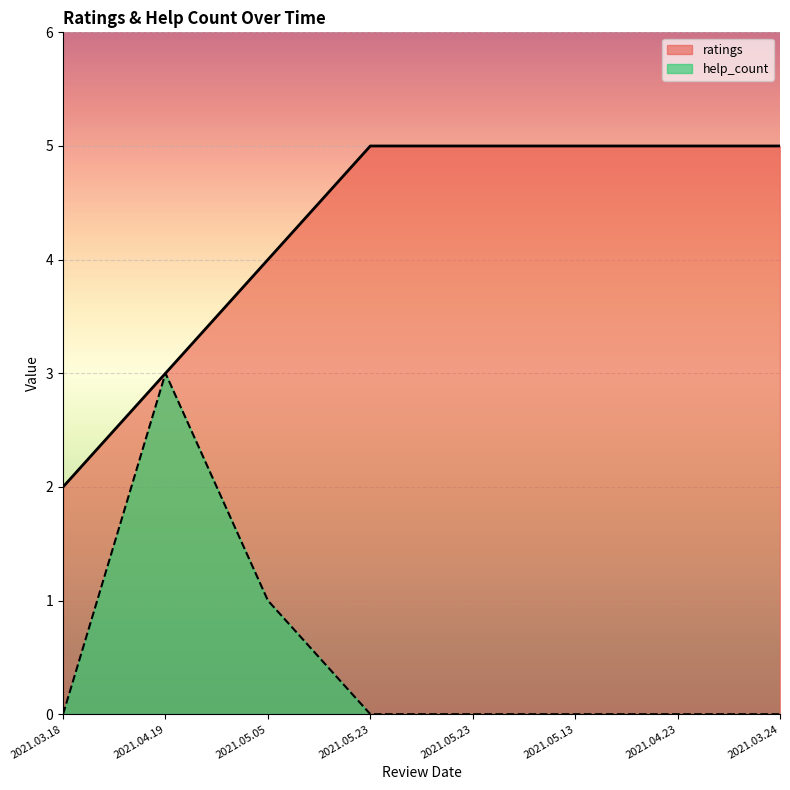

True or false: ratings and help_count cross at least once.

False